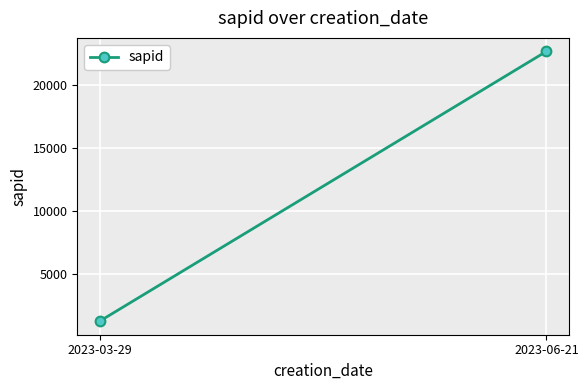

Which category has the highest value across all series?

2023-06-21